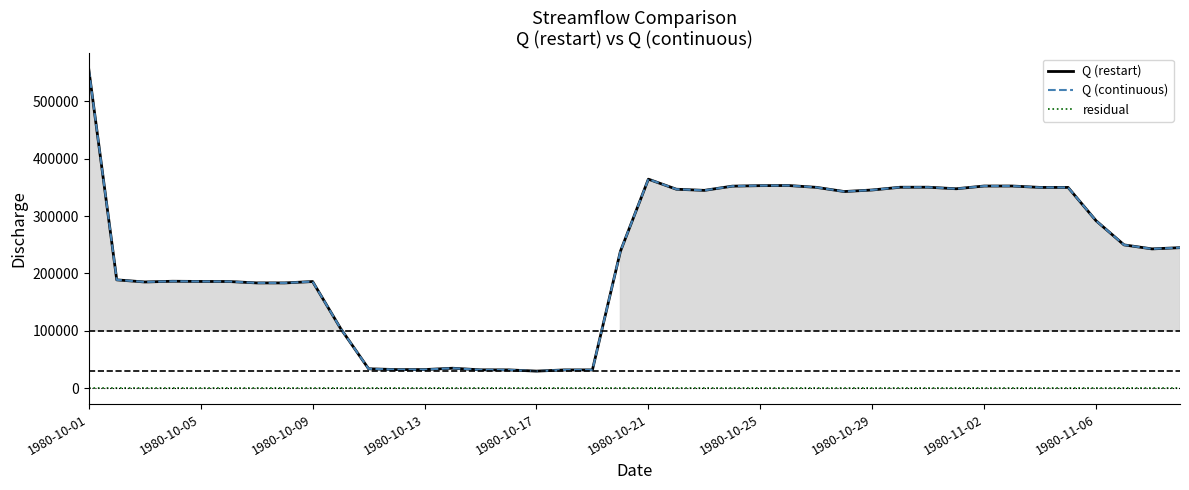

How many interior local peaks does the Q (continuous) series have?

7